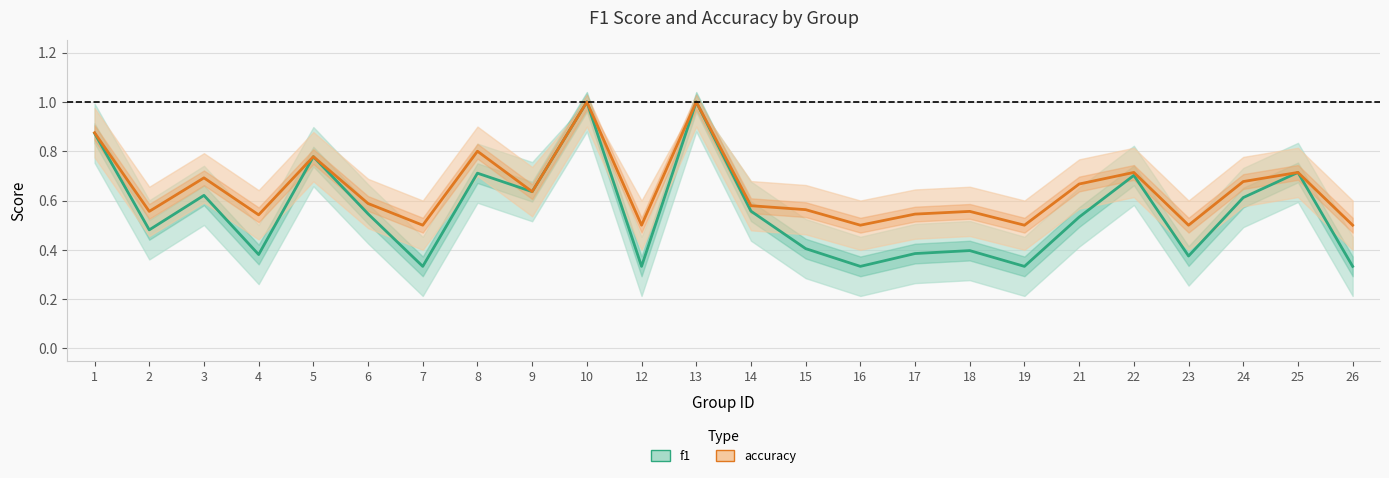

Reading left to right, list all the values displayed in this chart.

f1: 0.9	0.5	0.6	0.4	0.8	0.5	0.3	0.7	0.6	1.0	0.3	1.0	0.6	0.4	0.3	0.4	0.4	0.3	0.5	0.7	0.4	0.6	0.7	0.3
accuracy: 0.9	0.6	0.7	0.5	0.8	0.6	0.5	0.8	0.6	1.0	0.5	1.0	0.6	0.6	0.5	0.5	0.6	0.5	0.7	0.7	0.5	0.7	0.7	0.5